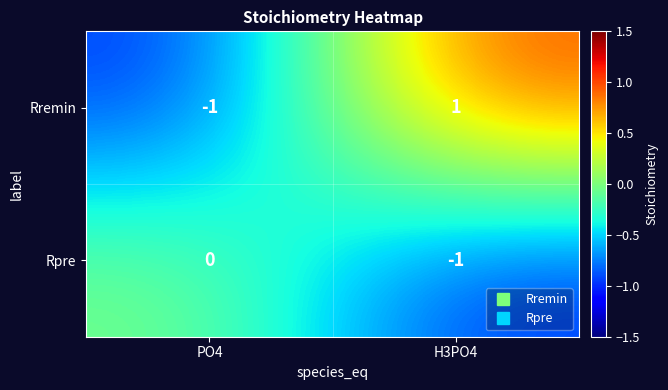

What is the difference between the highest and lowest values at H3PO4?

2